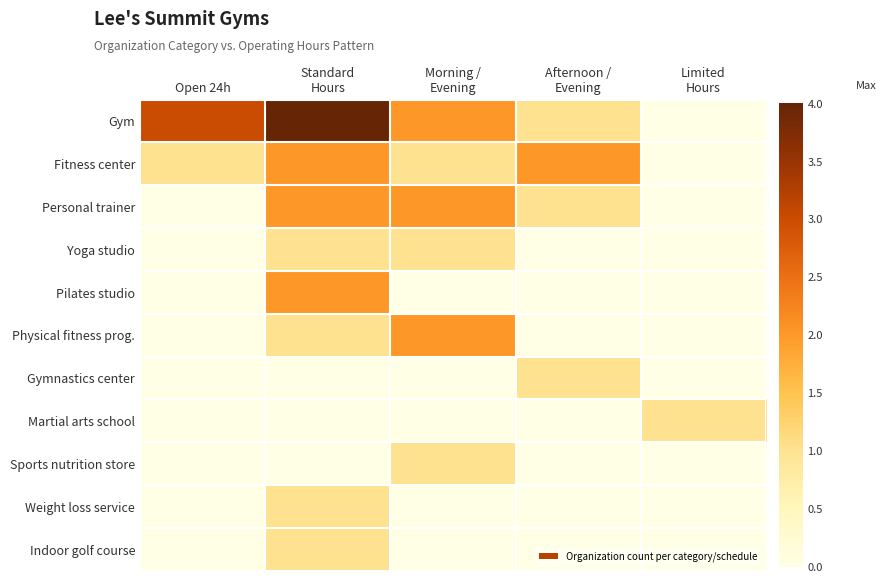

At which category is the sum across all series the highest?

Standard
Hours